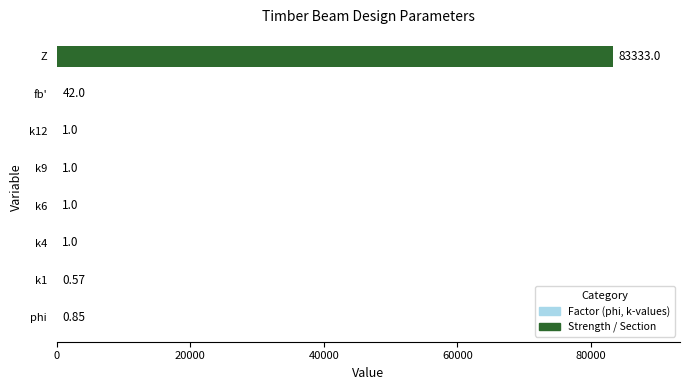

What is the sum of all values?

83380.4